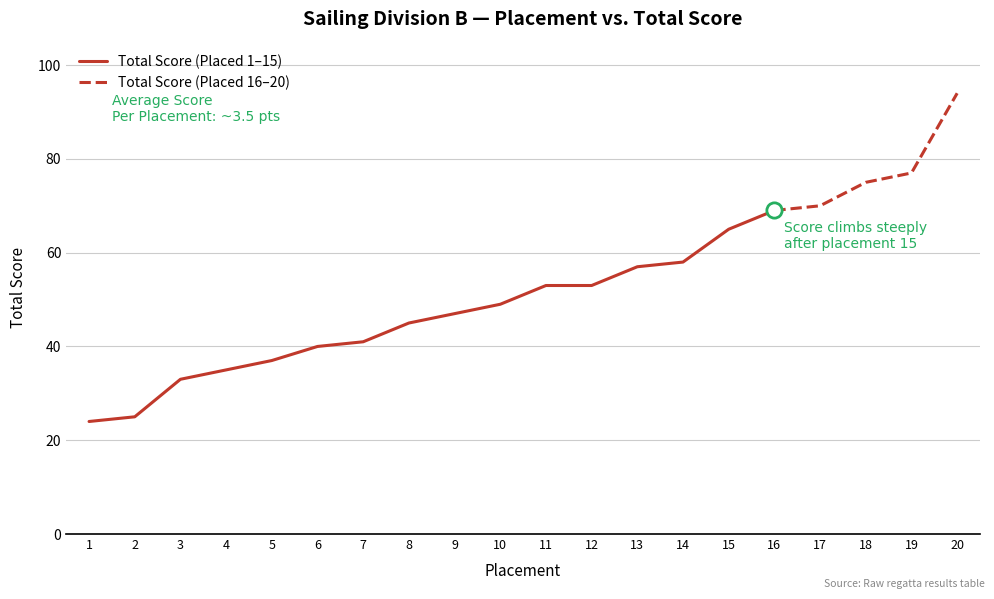

Reading left to right, transcribe all the data shown in this chart.

24	25	33	35	37	40	41	45	47	49	53	53	57	58	65	69	70	75	77	94